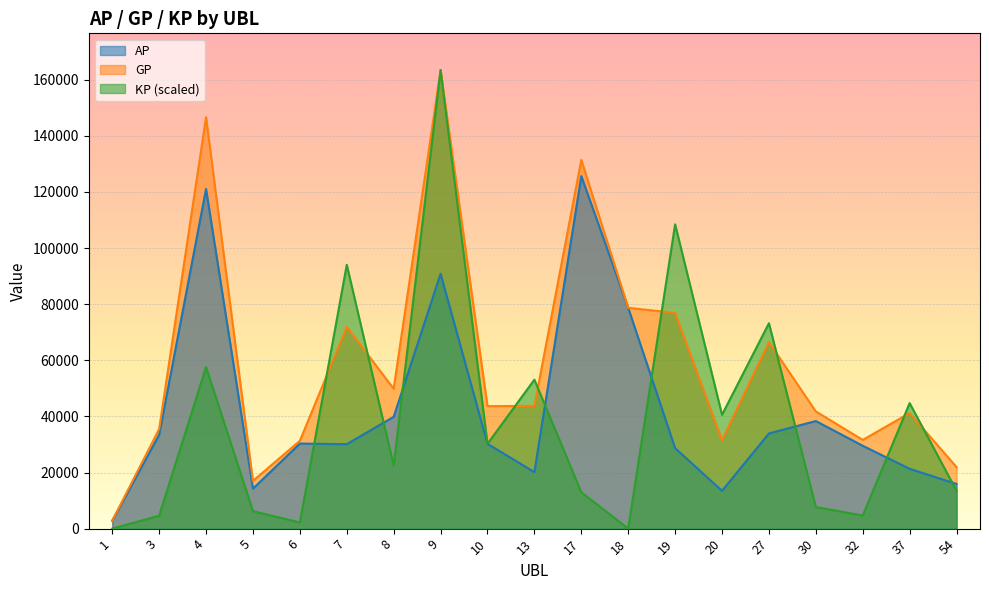

Reading left to right, extract all data points from this chart.

AP: 2816.0	33447.0	121046.0	14248.0	30321.0	30094.0	39840.0	90811.0	30213.0	20151.0	125626.0	78678.0	28685.0	13473.0	33926.0	38341.0	29534.0	21310.0	15921.0
GP: 2816.0	35493.0	146624.0	17015.0	31296.0	71874.0	49847.0	163428.0	43648.0	43738.0	131383.0	78691.0	76872.0	31500.0	66446.0	41755.0	31612.0	41185.0	21912.0
KP: 0.0	4604.6	57564.3	6227.1	2194.3	94028.3	22522.4	163428.0	30235.1	53082.8	12956.5	29.3	108447.6	40571.9	73189.9	7684.5	4677.8	44730.9	13483.1